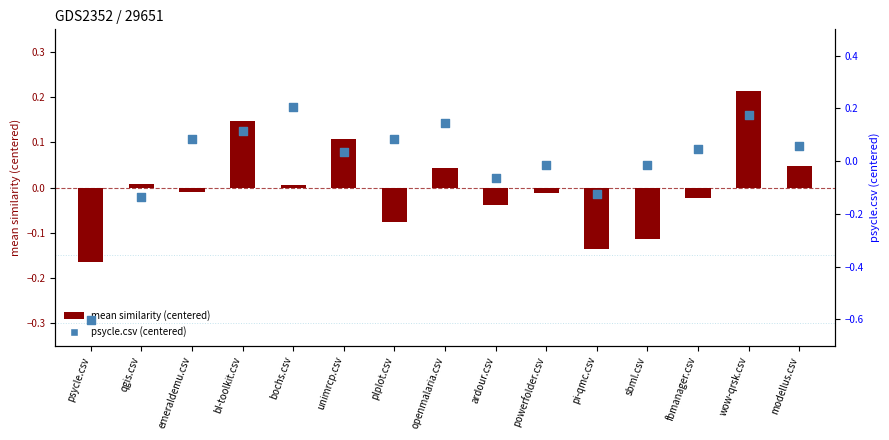

Which series contains the lowest Y value?

psycle.csv (centered)